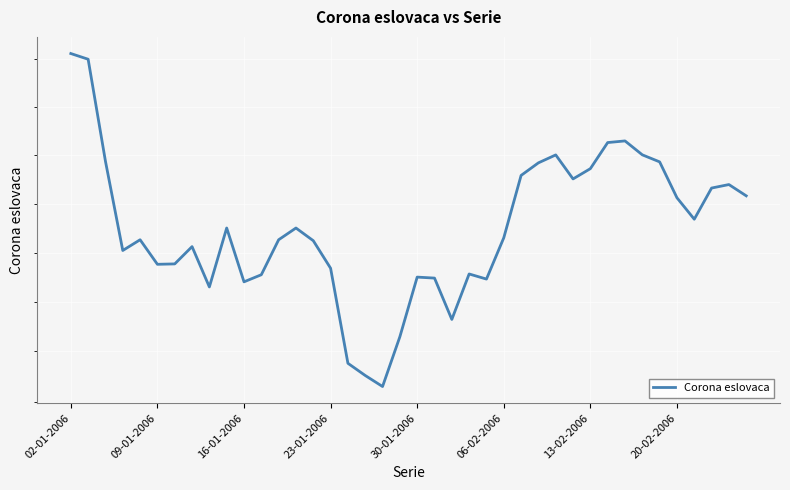

How many points are lower than both their immediate neighbors (excluding endpoints)?

9